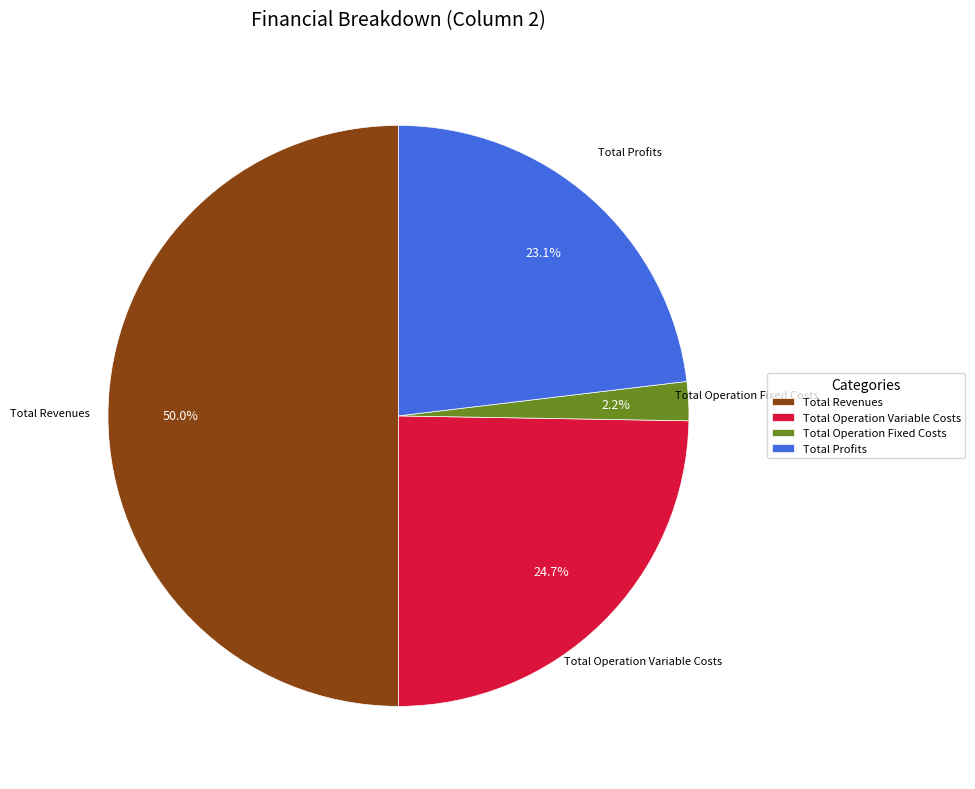

What percentage is the Total Operation Variable Costs slice, to the nearest percent?

25%